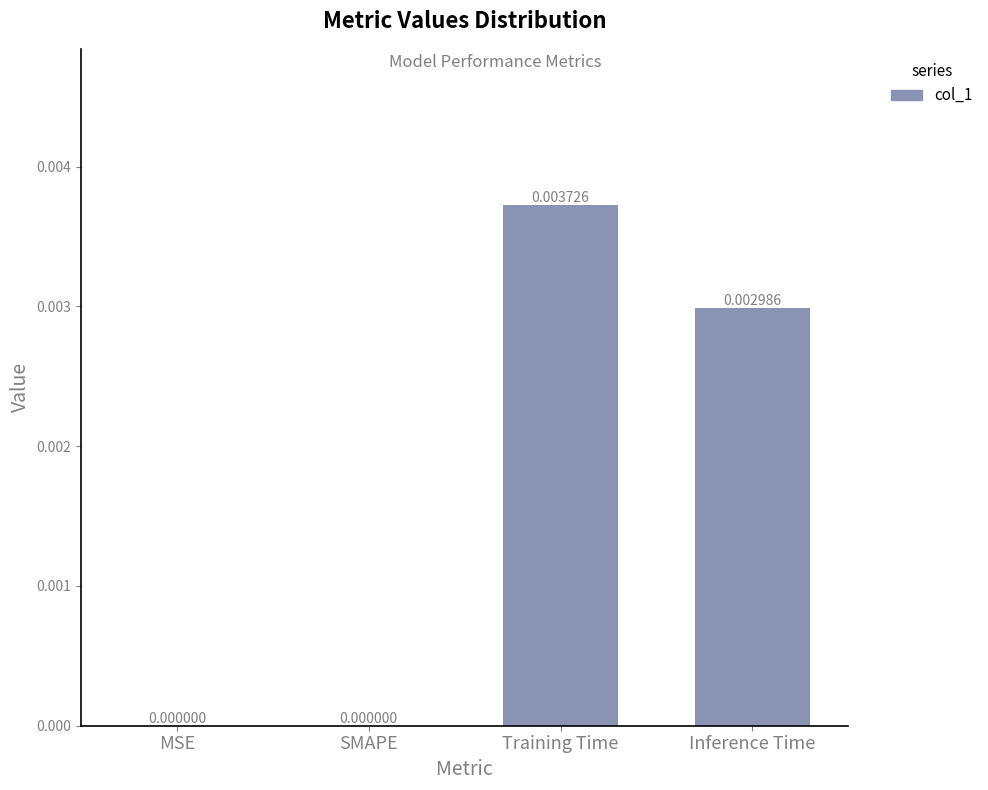

At which category does the chart reach its peak across all series?

Training Time